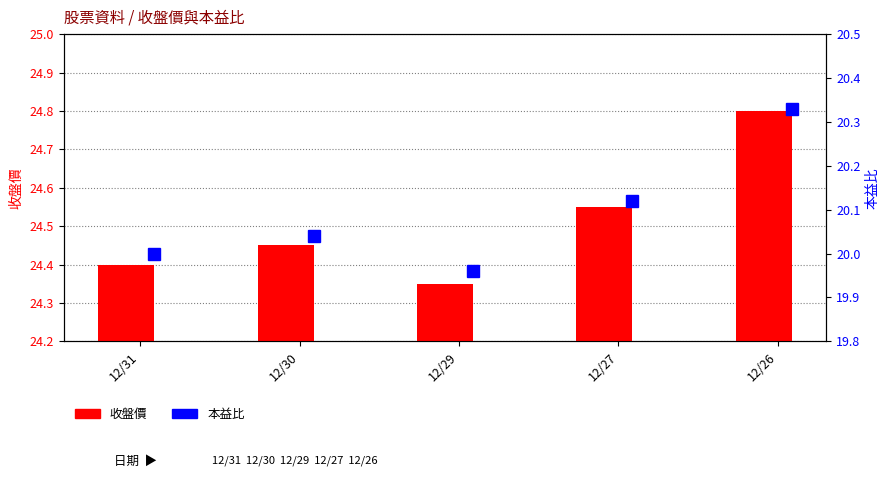

Which series has the widest spread of values?

收盤價